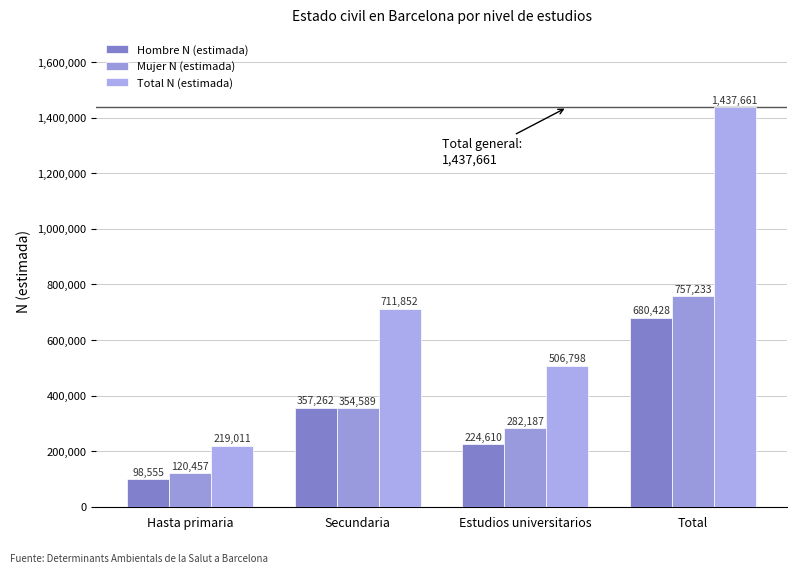

How many categories are shown in the chart?

4